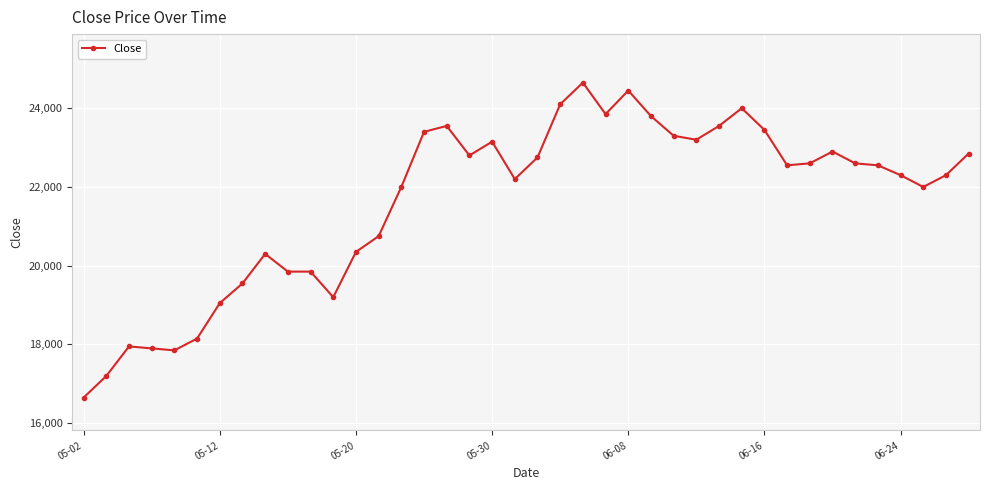

Does the chart display data point markers on the line(s)?

Yes